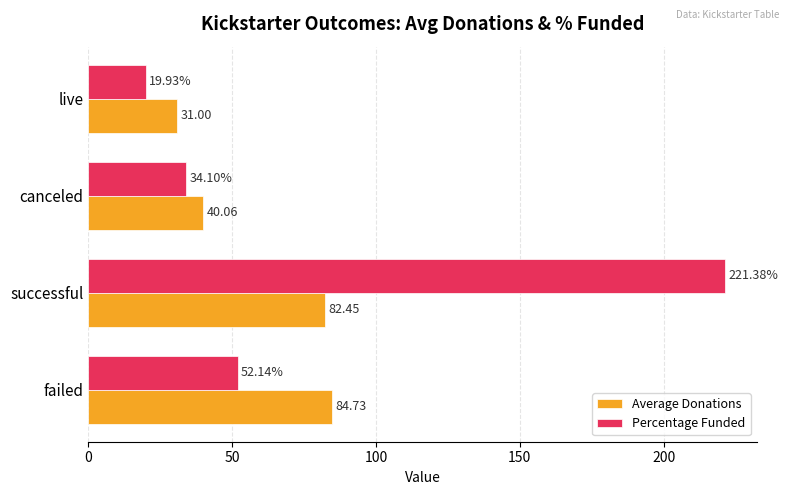

At which category does the chart reach its peak across all series?

successful